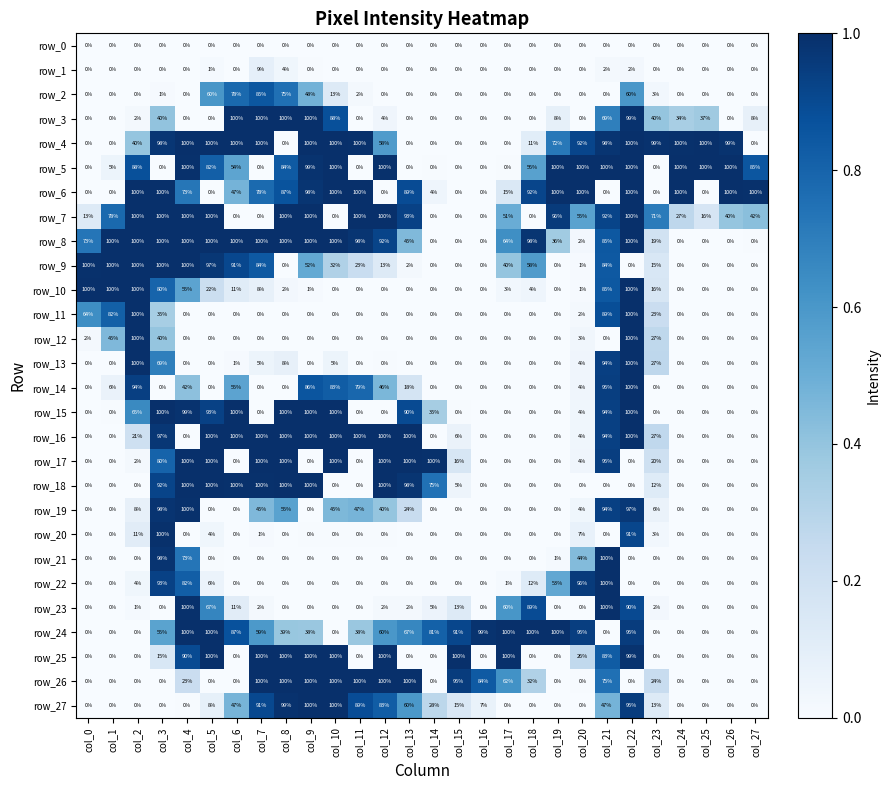

The value of row_17 at col_1 is 40. True or false?

False